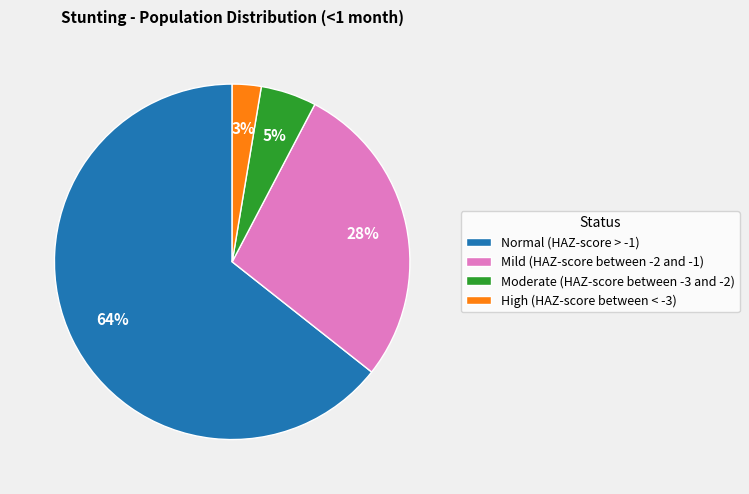

Rank the categories by value from highest to lowest.

Normal (HAZ-score > -1), Mild (HAZ-score between -2 and -1), Moderate (HAZ-score between -3 and -2), High (HAZ-score between < -3)